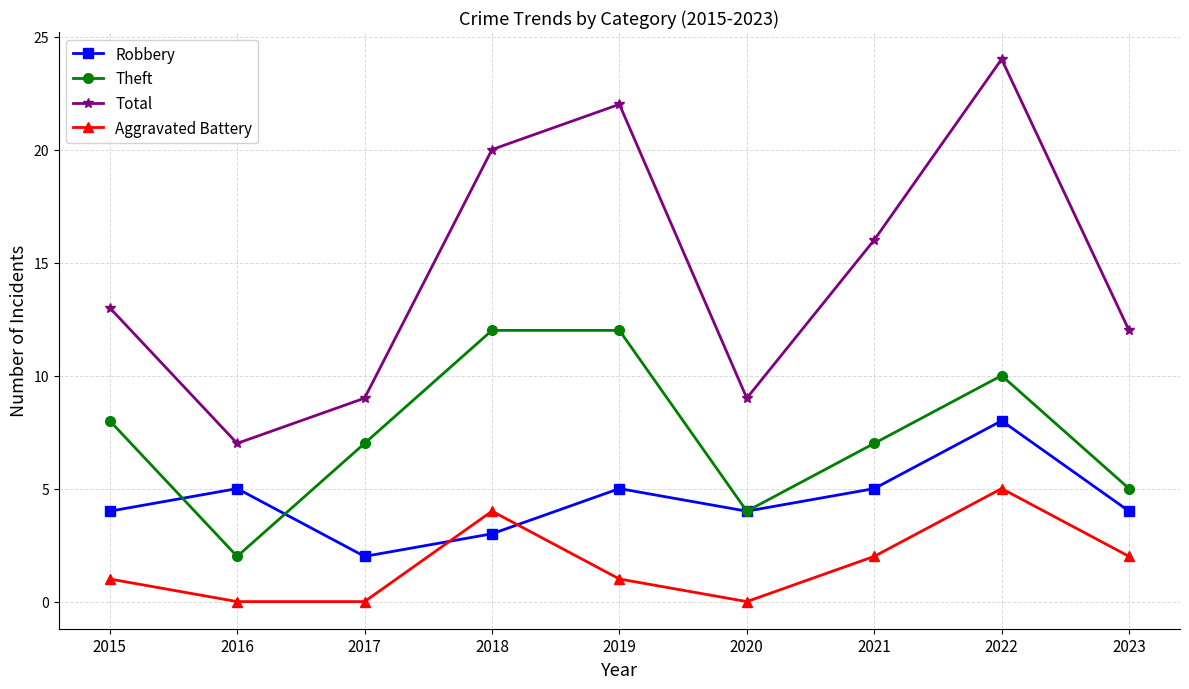

At how many categories does at least one series exceed 17?

3